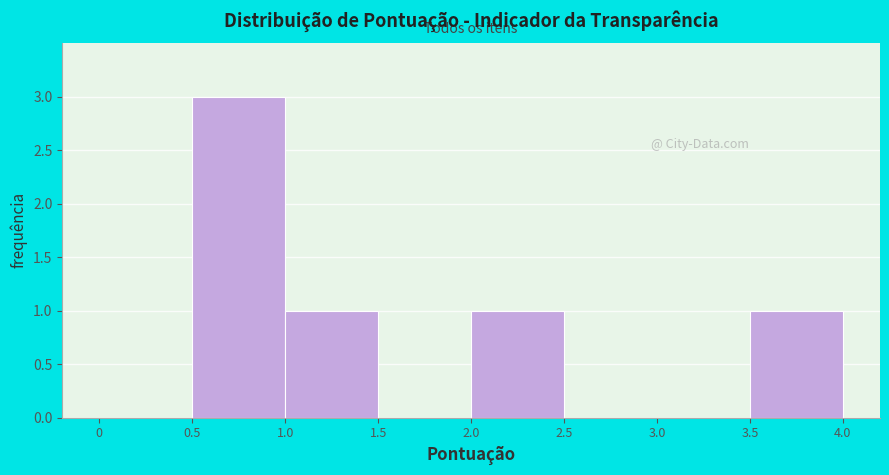

How tall is the bar that spans 1.0 to 1.5 on the x-axis? The values are not printed on the chart, so give them approximately, as read against the axis.

1